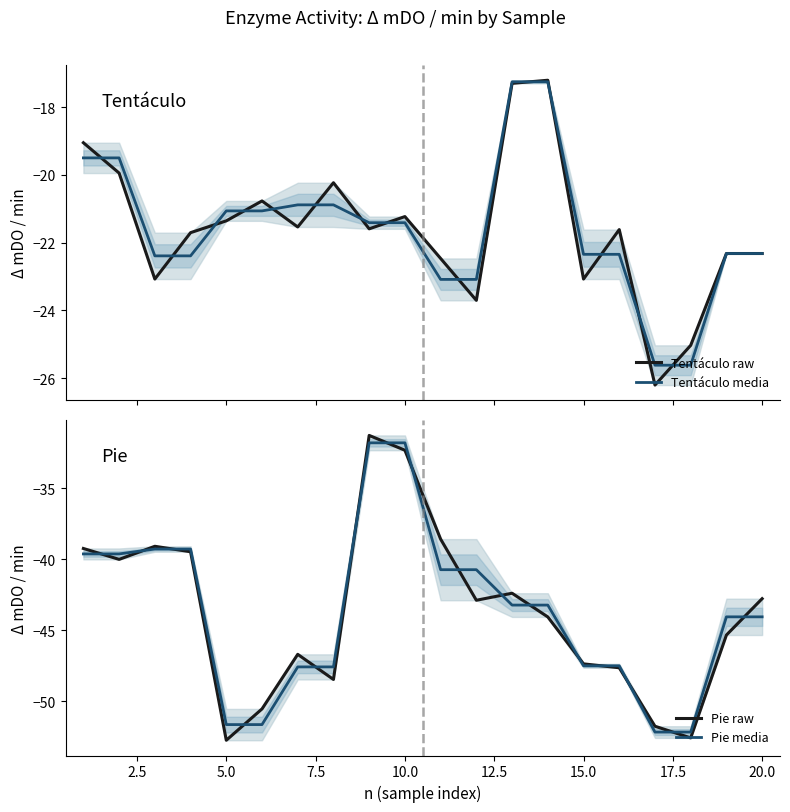

How many categories are shown in the chart?

20